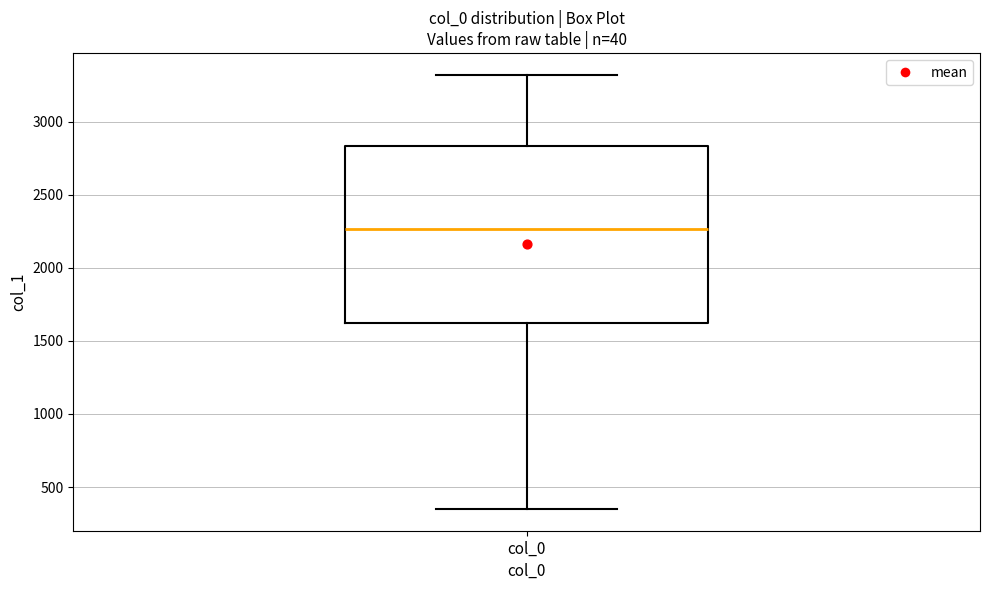

Read this box plot against the y-axis: the position of the median line, the range covered by the box, and the ends of both whiskers. The values are not printed on the chart, so give them approximately, as read against the axis.

median 2250, box 1600 to 2850, whiskers 350 to 3300